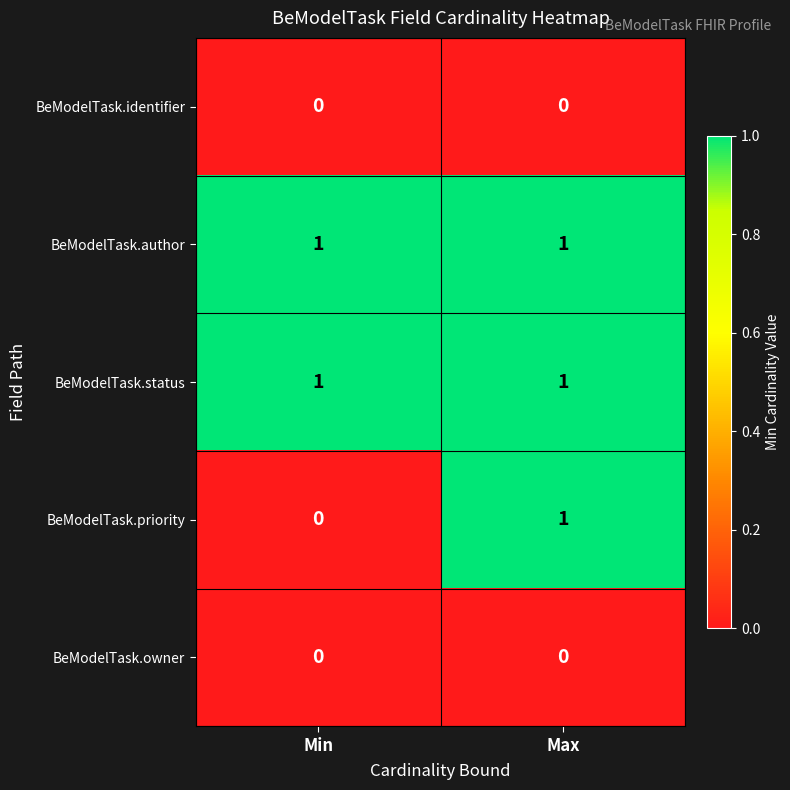

List the labels in order of BeModelTask.priority value, largest first.

Max, Min